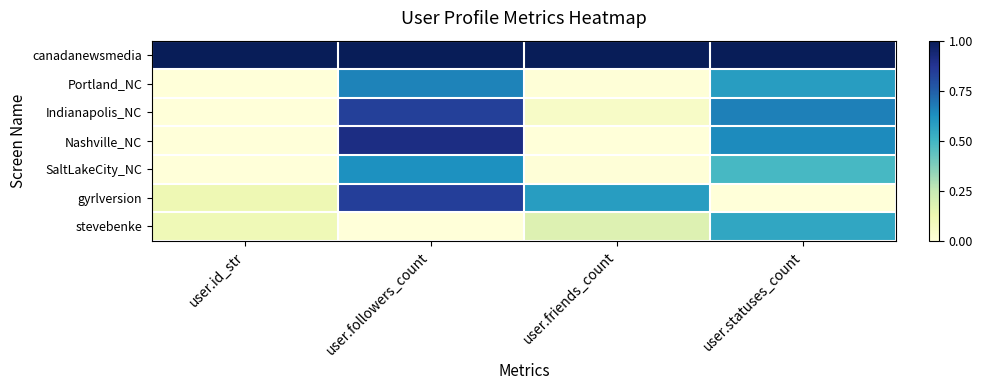

What is the difference between the highest and lowest values at user.id_str?

1.0